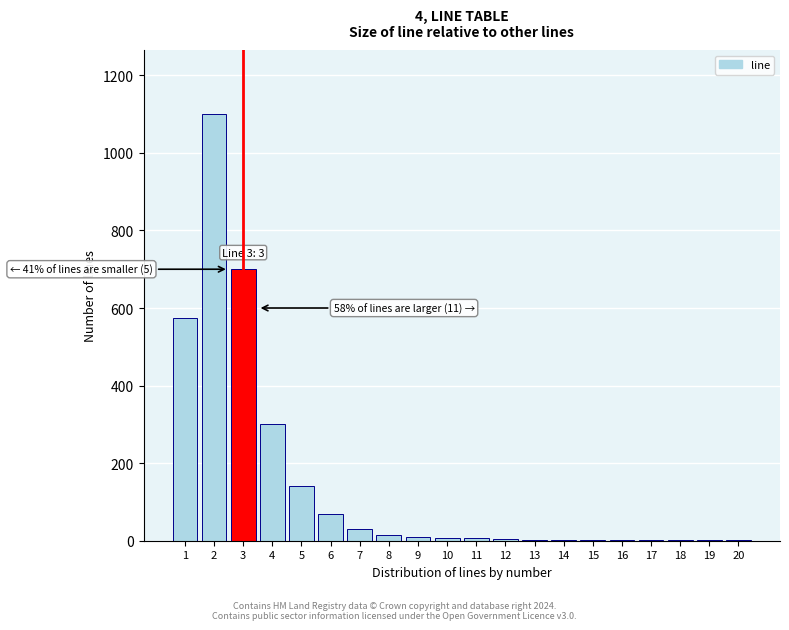

What is the maximum value shown in the chart?

1100